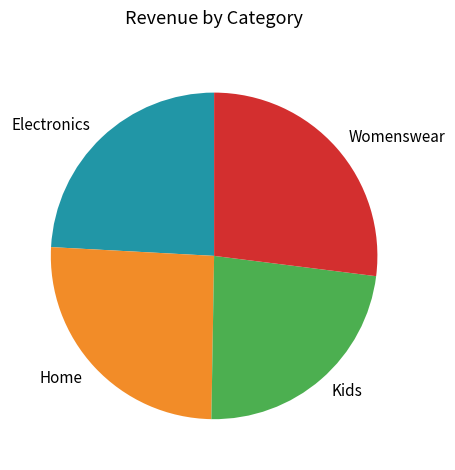

How many slices are in this pie chart?

4